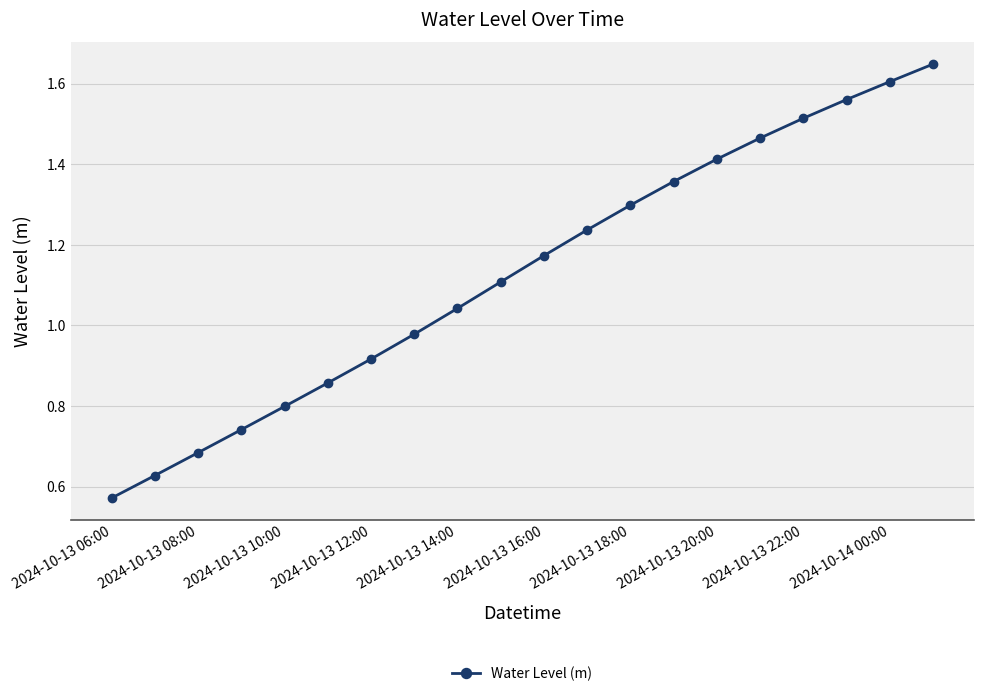

How many series are shown in this chart?

1